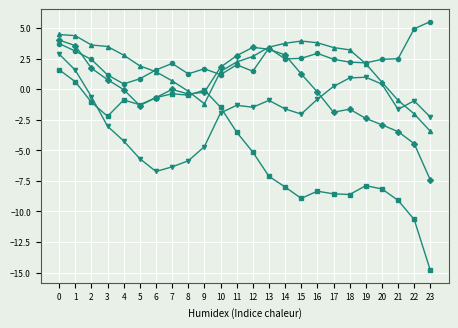

What is the total value across all series at 10?

1.0